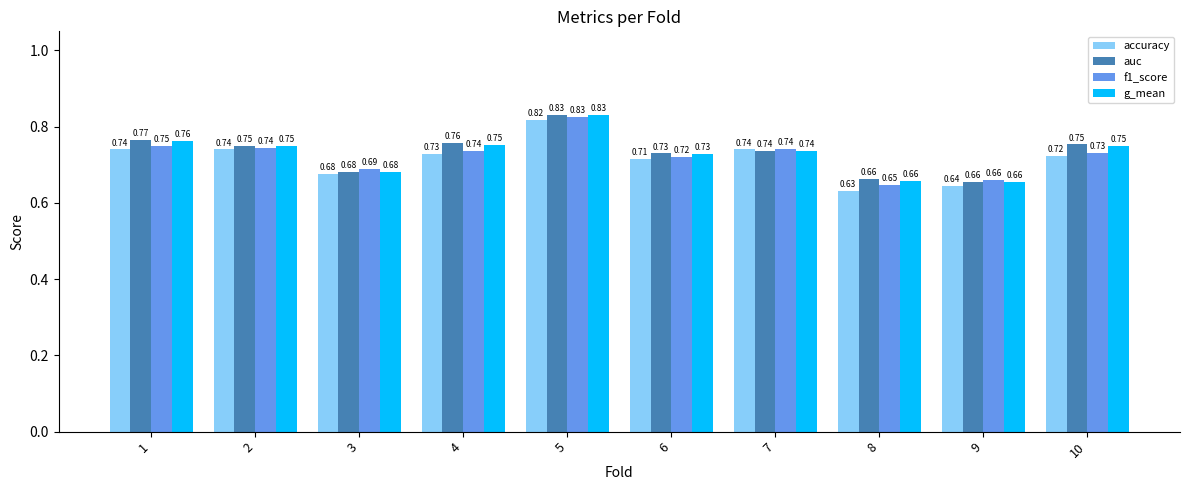

What is the sum of all auc values?

7.3